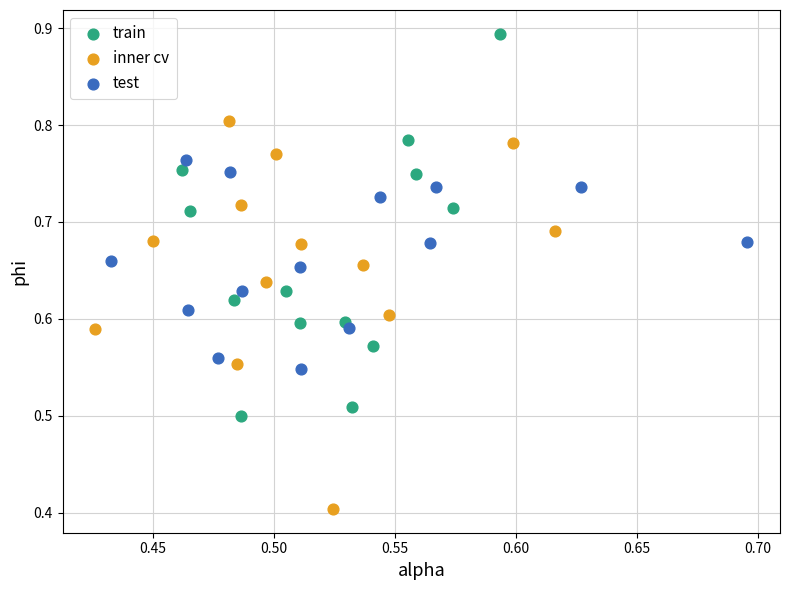

Which series reaches the minimum Y coordinate?

inner cv